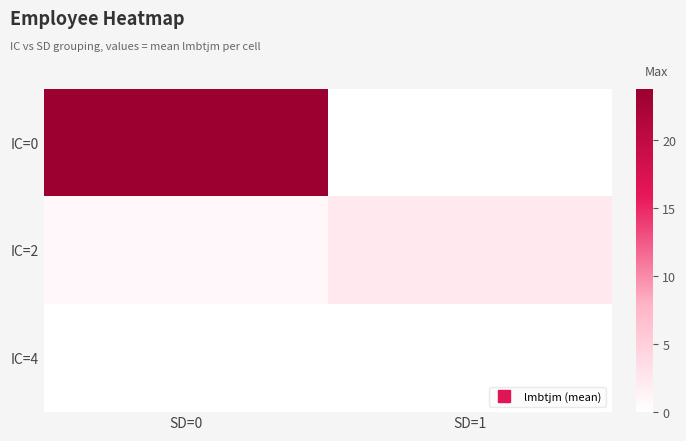

Between SD=1 and SD=0, which is larger?

SD=0